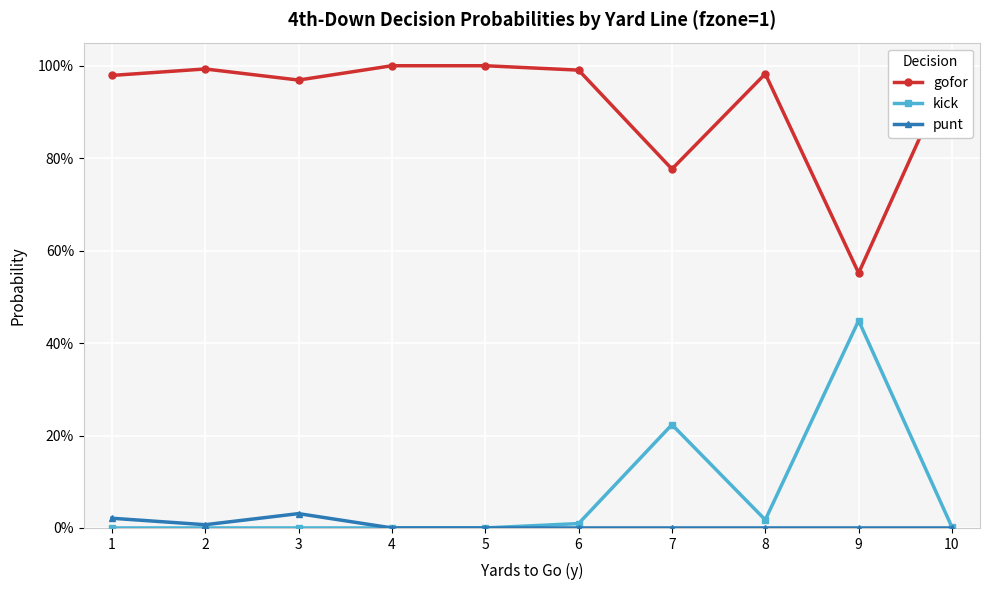

What are all the series names shown in the legend?

gofor, kick, punt